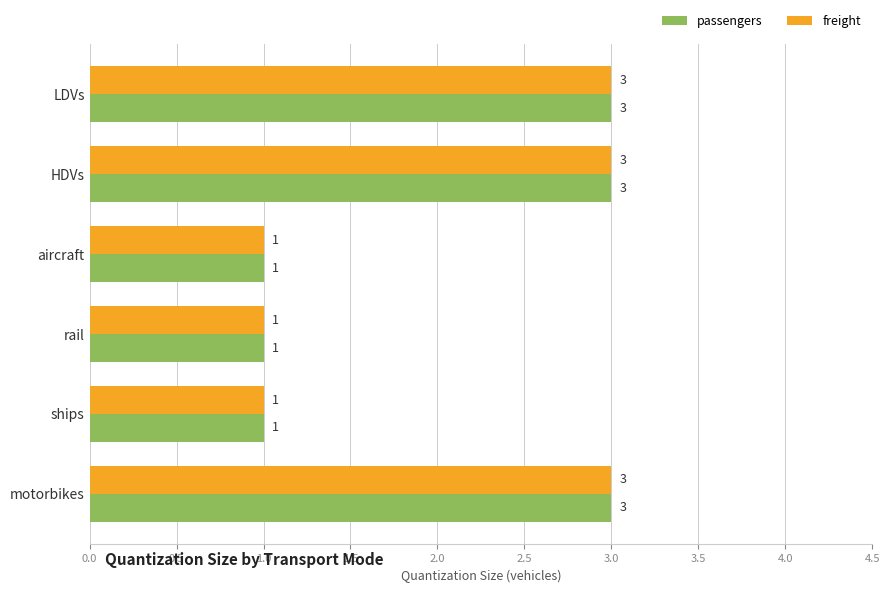

What is the sum of the passengers values at LDVs and ships?

4